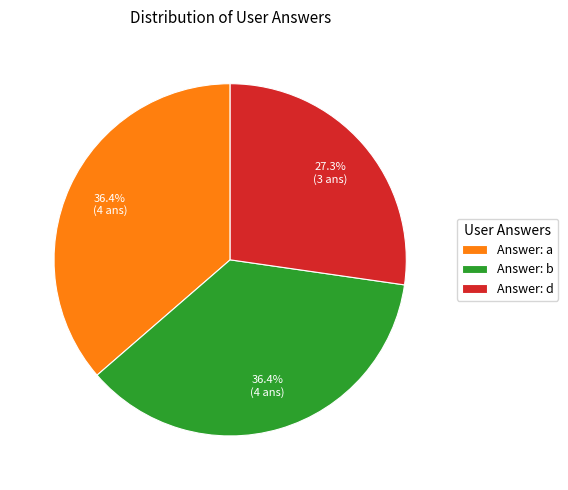

Do Answer: d and Answer: b together represent more than half of the pie?

Yes